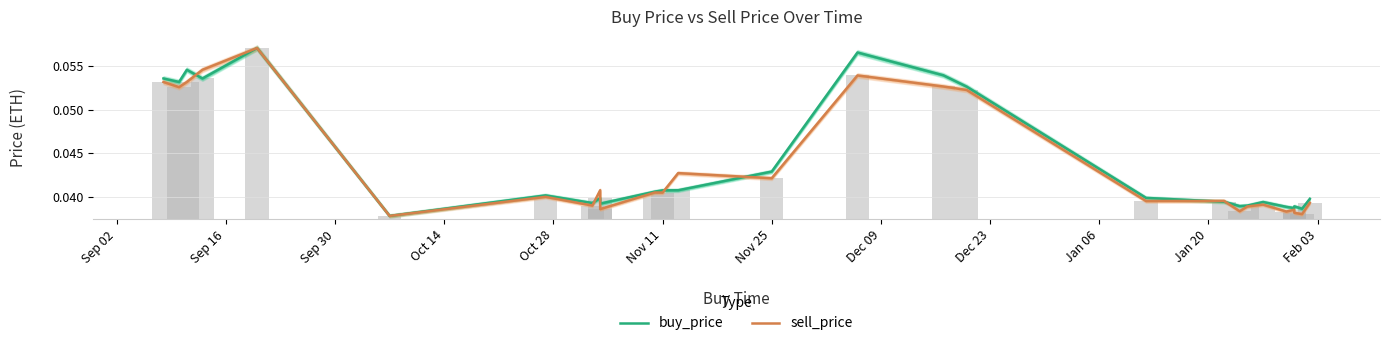

How many categories are shown in the chart?

27